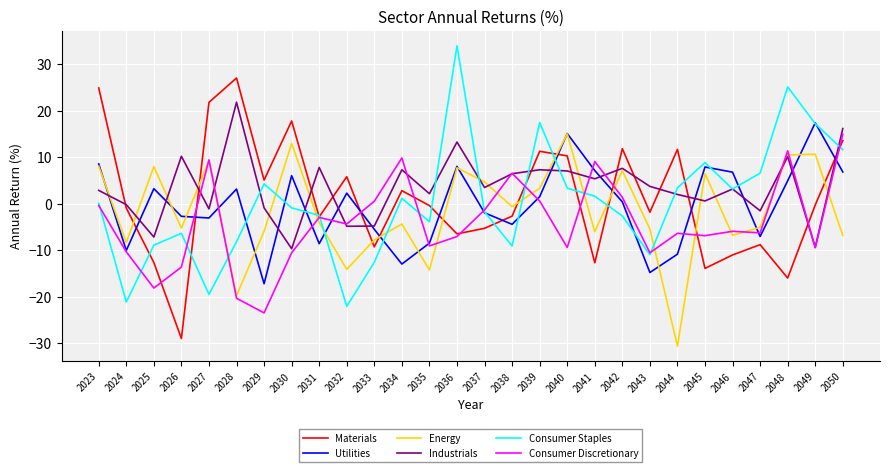

What is the spread (max minus min) of values at 2047?

15.4